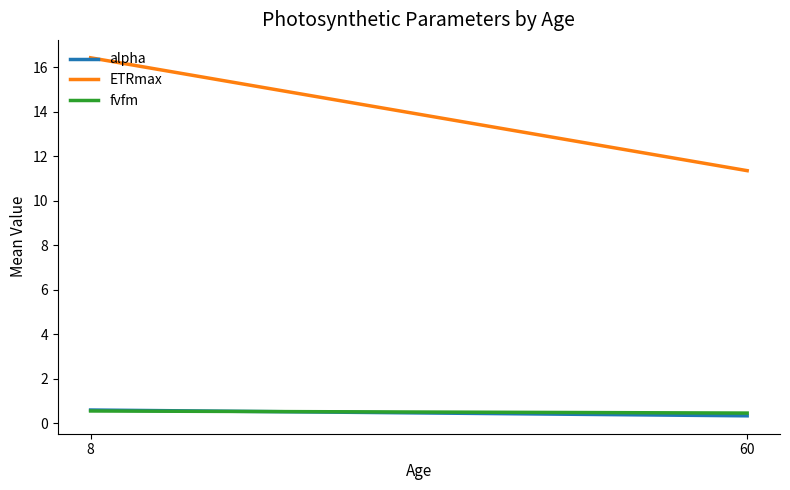

Count the fvfm values in the range 0 to 1.

2